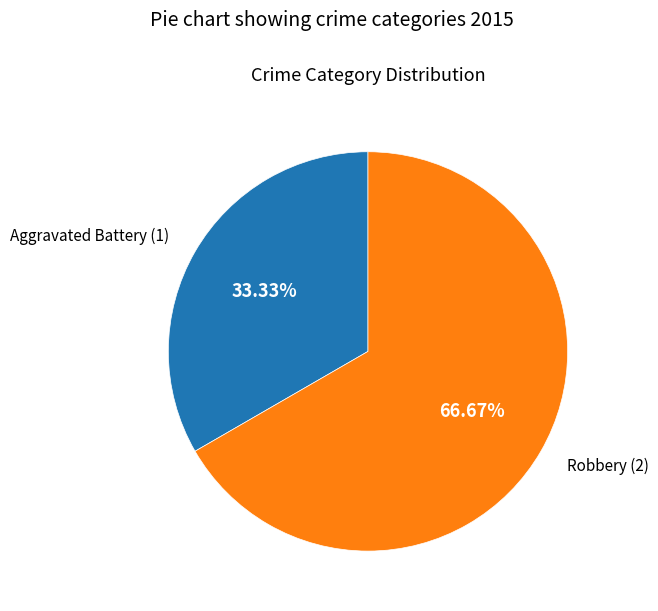

Does any single category account for the majority?

Yes